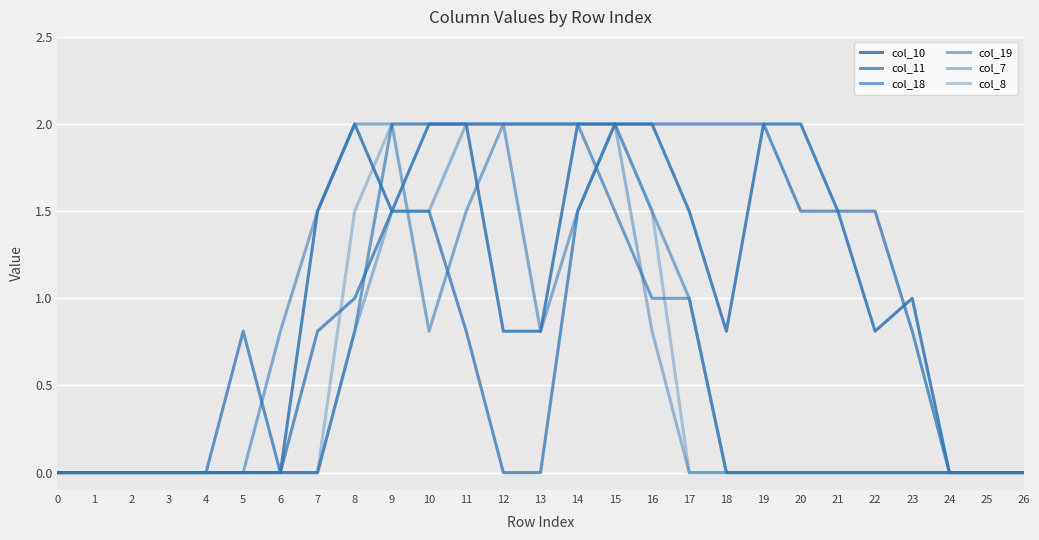

How many lines are shown in the chart?

6